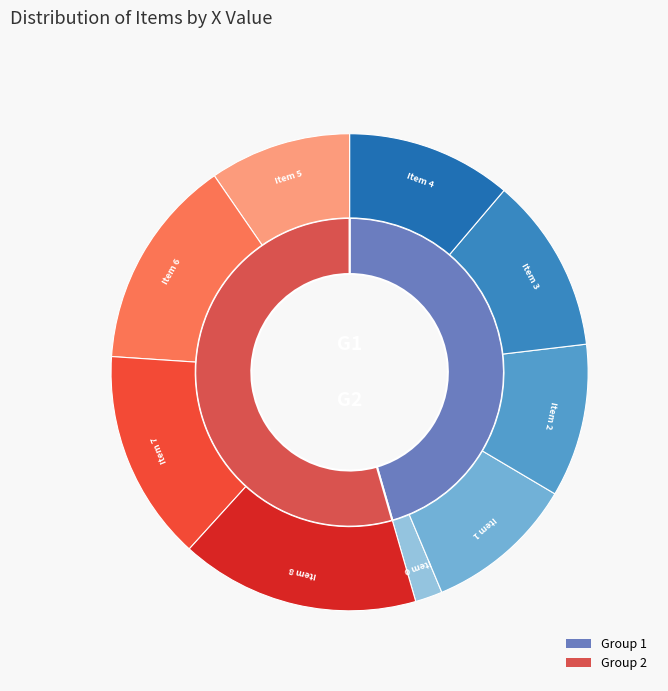

To the nearest percent, what is the combined percentage of Item 6 and Item 2?

25%